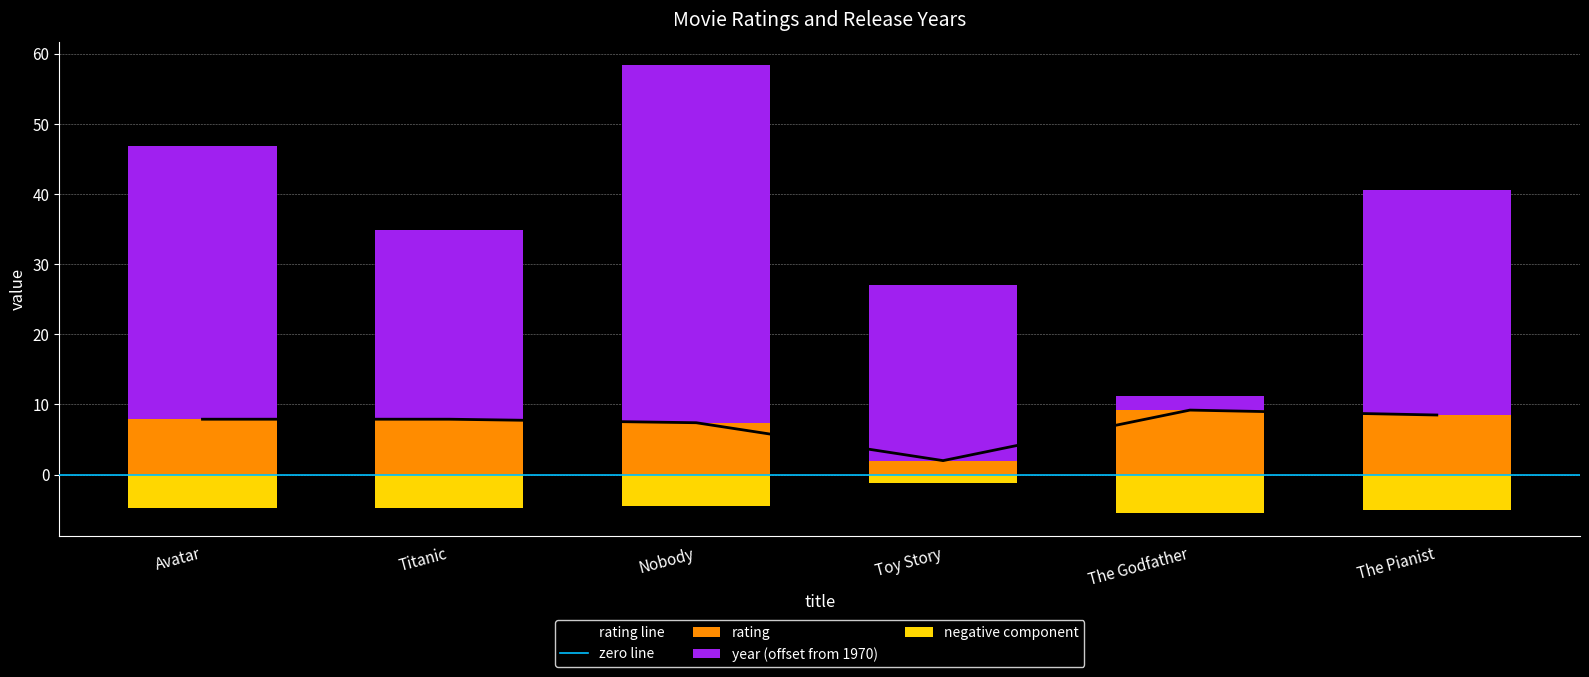

Which label corresponds to the largest value in the chart?

Nobody